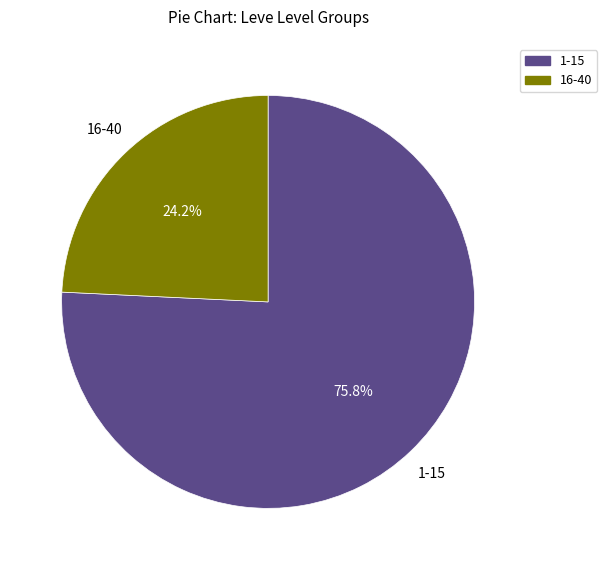

Does any single category account for the majority?

Yes